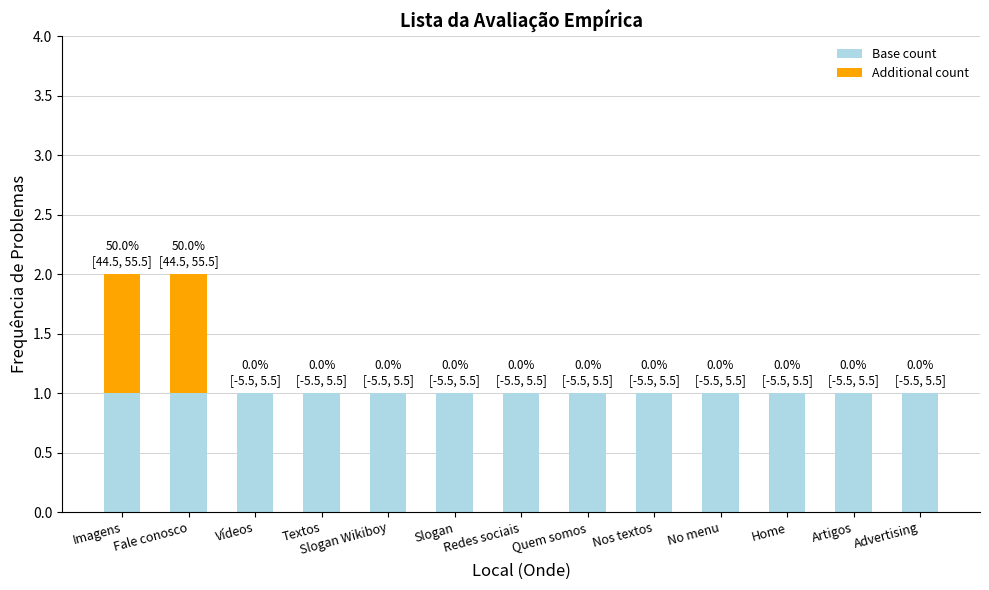

Are the bars horizontal?

No